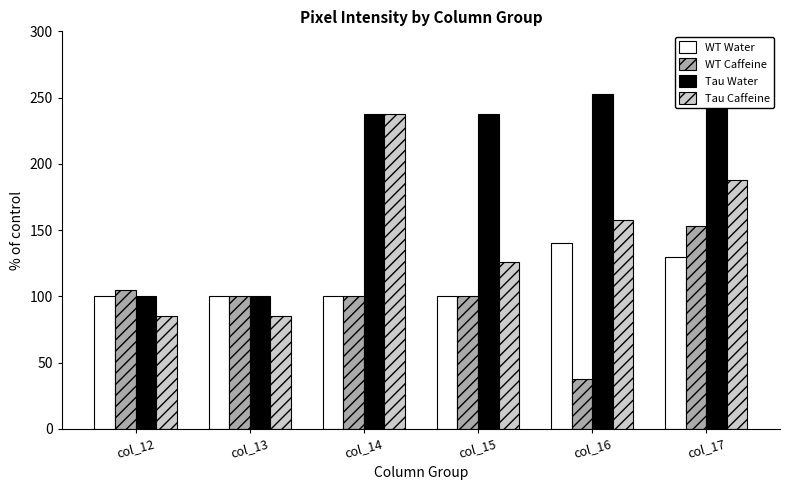

What is the sum of all Tau Water values?

1182